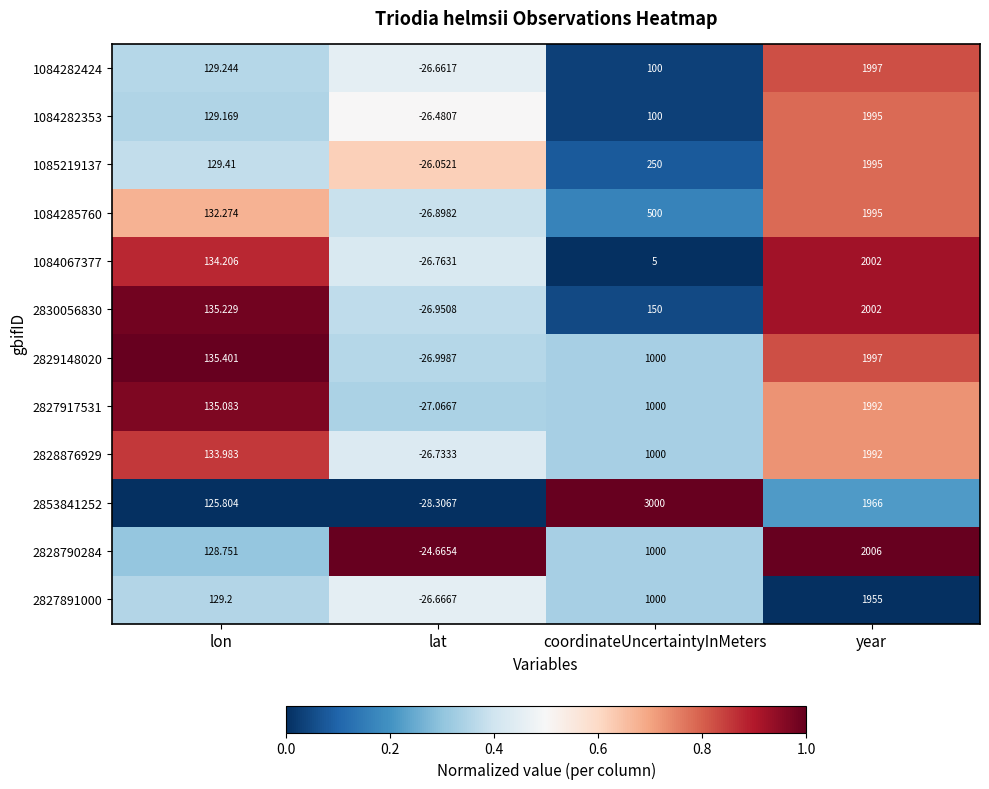

At which label is 2827917531 closest to 982?

coordinateUncertaintyInMeters